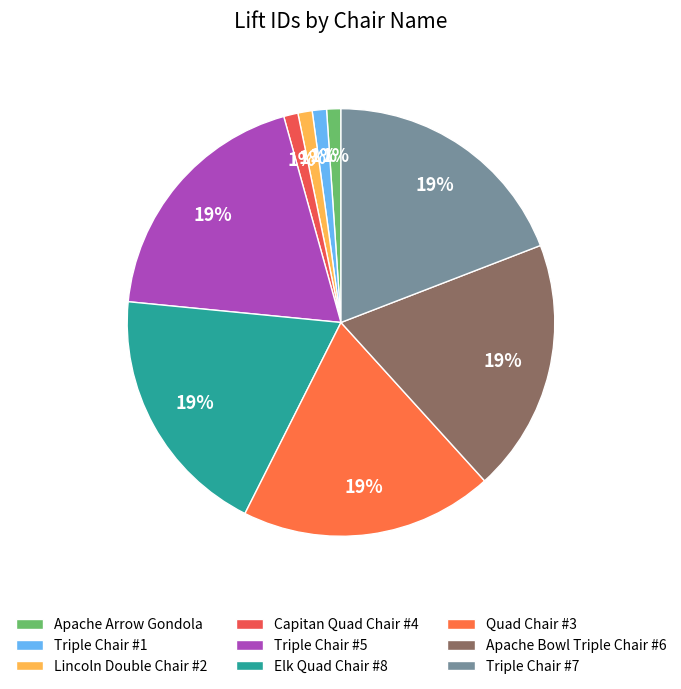

How many slices are in this pie chart?

9